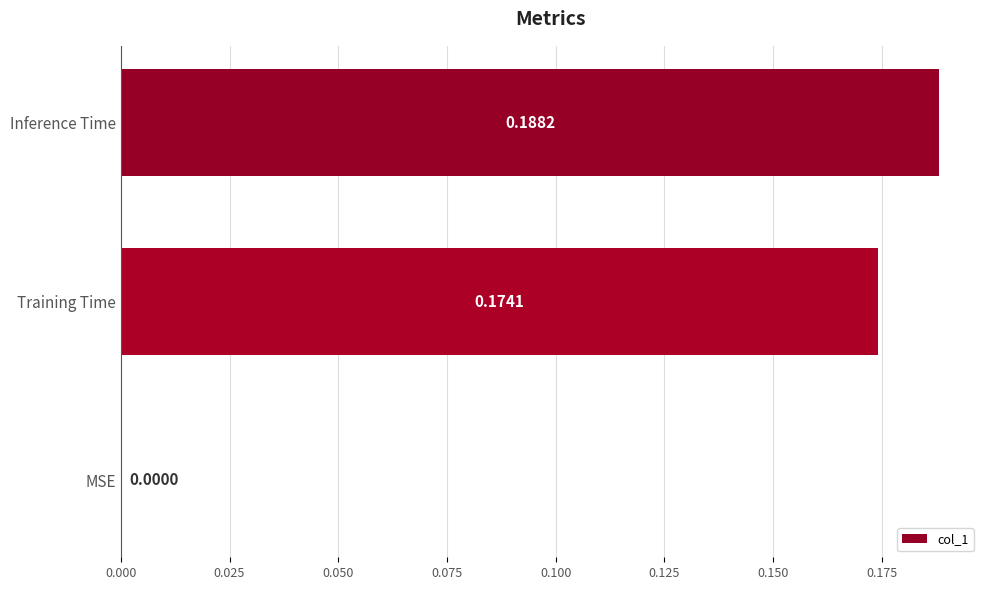

Between MSE and Inference Time, which is larger?

Inference Time